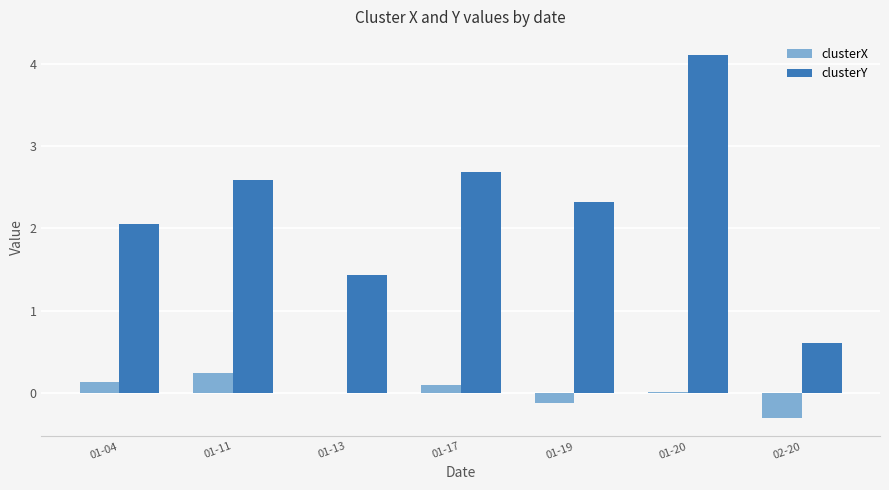

Is it true that clusterX equals -0.1 at 01-19?

True